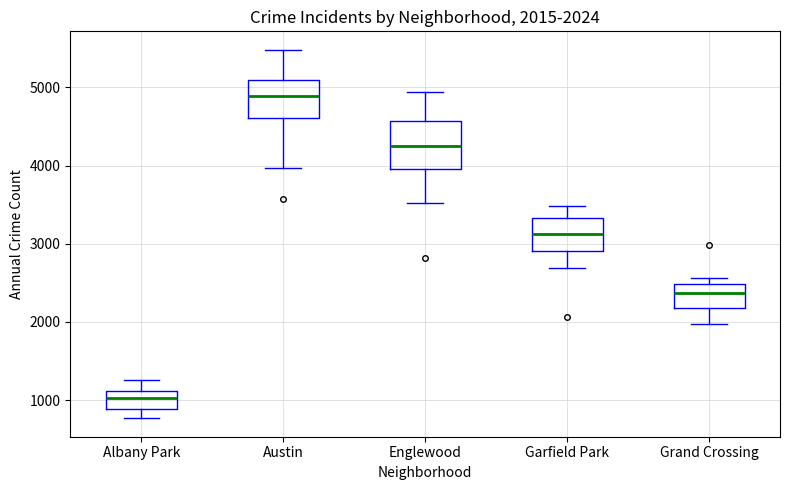

Which box's median line is the lowest?

Albany Park